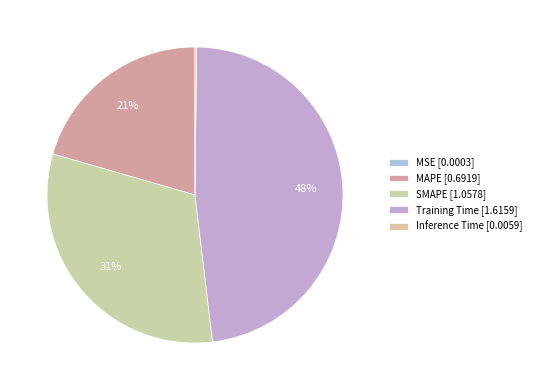

To the nearest percent, what is the difference between the largest and smallest slice percentages?

48%